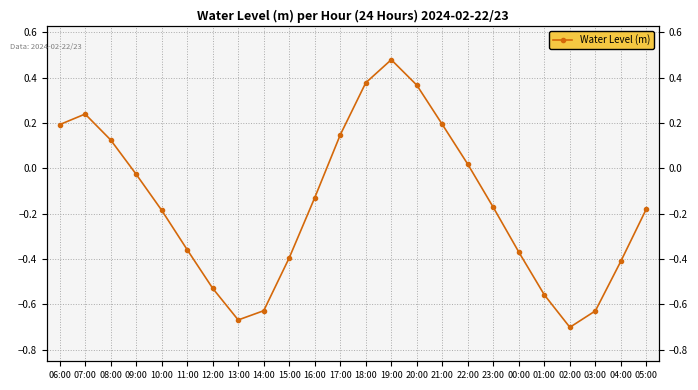

How many interior local valleys (lower than both neighbors) does the data have?

2